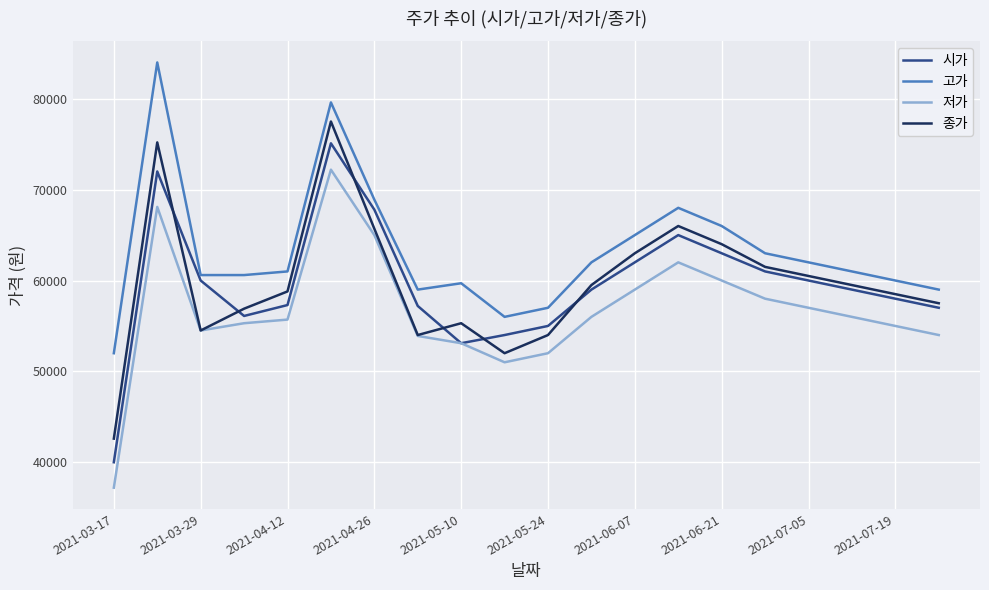

List the series in order of their peak value, highest first.

고가, 종가, 시가, 저가